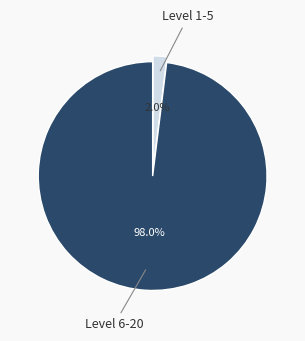

Which category accounts for the majority?

Level 6-20